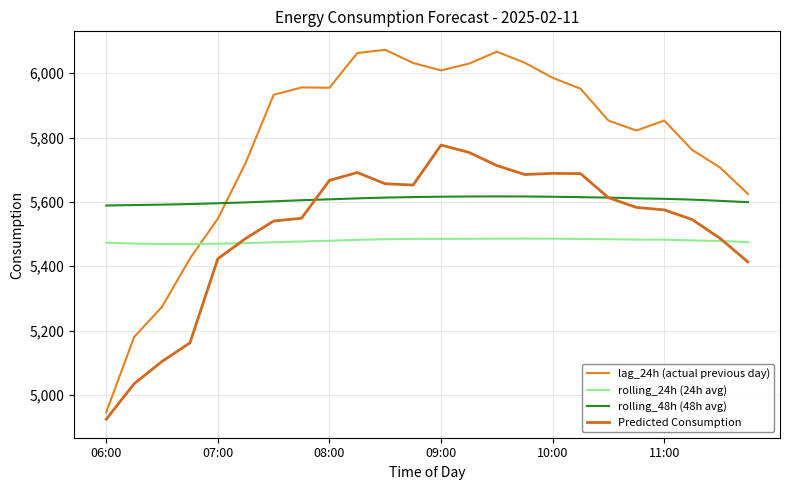

What are all the series names shown in the legend?

lag_24h (actual previous day), rolling_24h (24h avg), rolling_48h (48h avg), Predicted Consumption